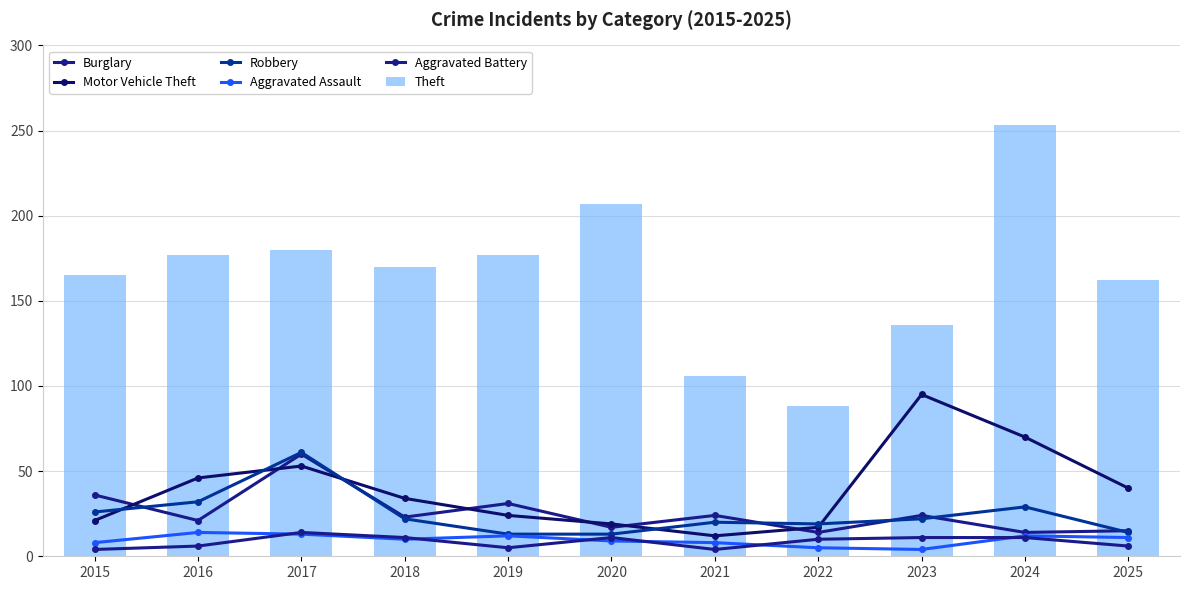

What is the sum of the Burglary values at 2019 and 2022?

45